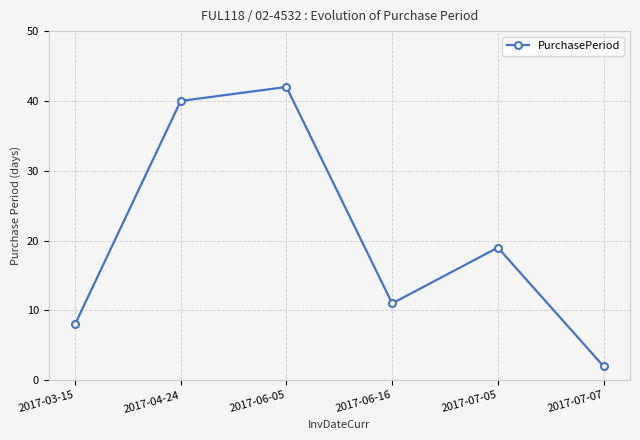

Reading left to right, transcribe all the data shown in this chart.

2017-03-15=8	2017-04-24=40	2017-06-05=42	2017-06-16=11	2017-07-05=19	2017-07-07=2